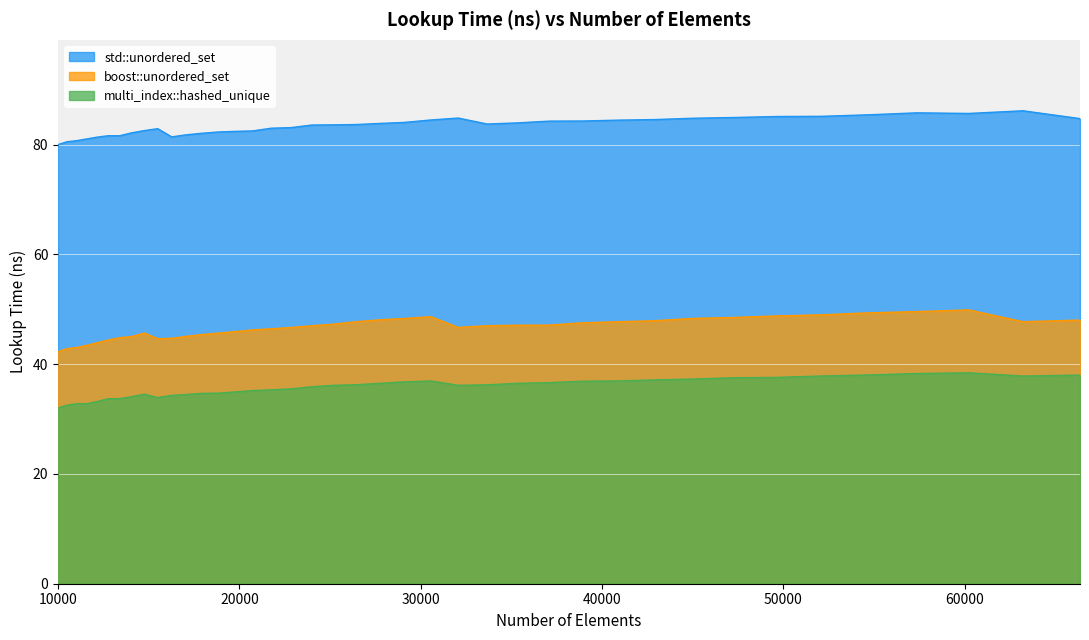

Reading right to left, list all the values displayed in this chart.

std::unordered_set: 84.8	86.2	85.7	85.8	85.5	85.2	85.1	85.0	84.8	84.6	84.5	84.3	84.3	84.0	83.8	84.9	84.5	84.1	83.9	83.7	83.6	83.6	83.1	83.0	82.5	82.4	82.3	82.1	81.8	81.4	82.9	82.6	82.2	81.6	81.6	81.4	81.1	80.7	80.5	80.0
boost::unordered_set: 48.0	47.7	49.9	49.6	49.4	49.0	48.8	48.5	48.4	47.9	47.7	47.5	47.1	47.1	47.0	46.7	48.7	48.3	48.1	47.7	47.3	47.0	46.7	46.5	46.3	45.9	45.7	45.4	45.1	44.7	44.7	45.7	45.0	44.8	44.4	43.9	43.4	43.0	42.9	42.3
multi_index::hashed_unique: 38.0	37.8	38.4	38.3	38.0	37.9	37.6	37.5	37.3	37.1	37.0	36.9	36.6	36.5	36.2	36.2	36.9	36.8	36.5	36.3	36.2	35.9	35.5	35.3	35.2	34.9	34.7	34.7	34.5	34.3	33.9	34.5	34.1	33.7	33.7	33.2	32.8	32.8	32.5	32.0